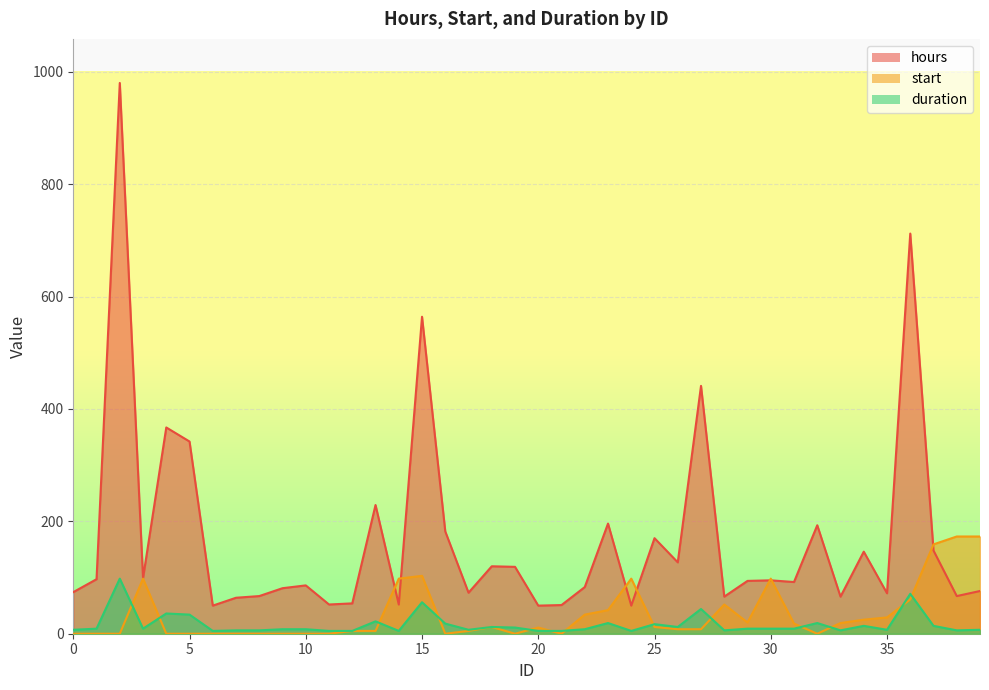

At which category is the sum across all series the highest?

2